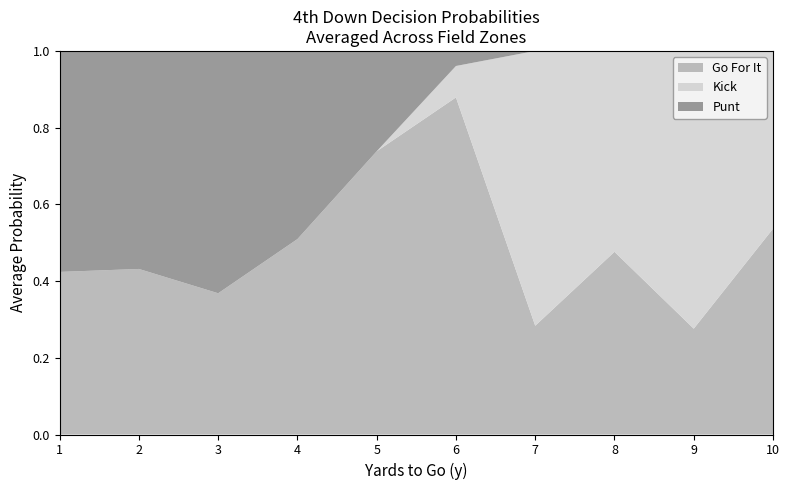

At which label does Go For It reach its peak?

6